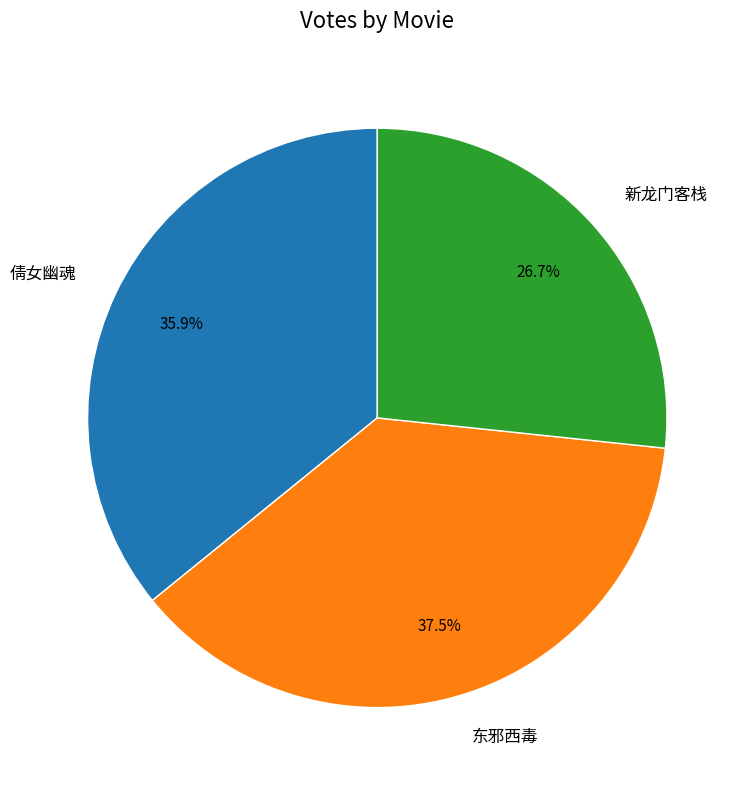

To the nearest percent, what is the average slice percentage?

33%